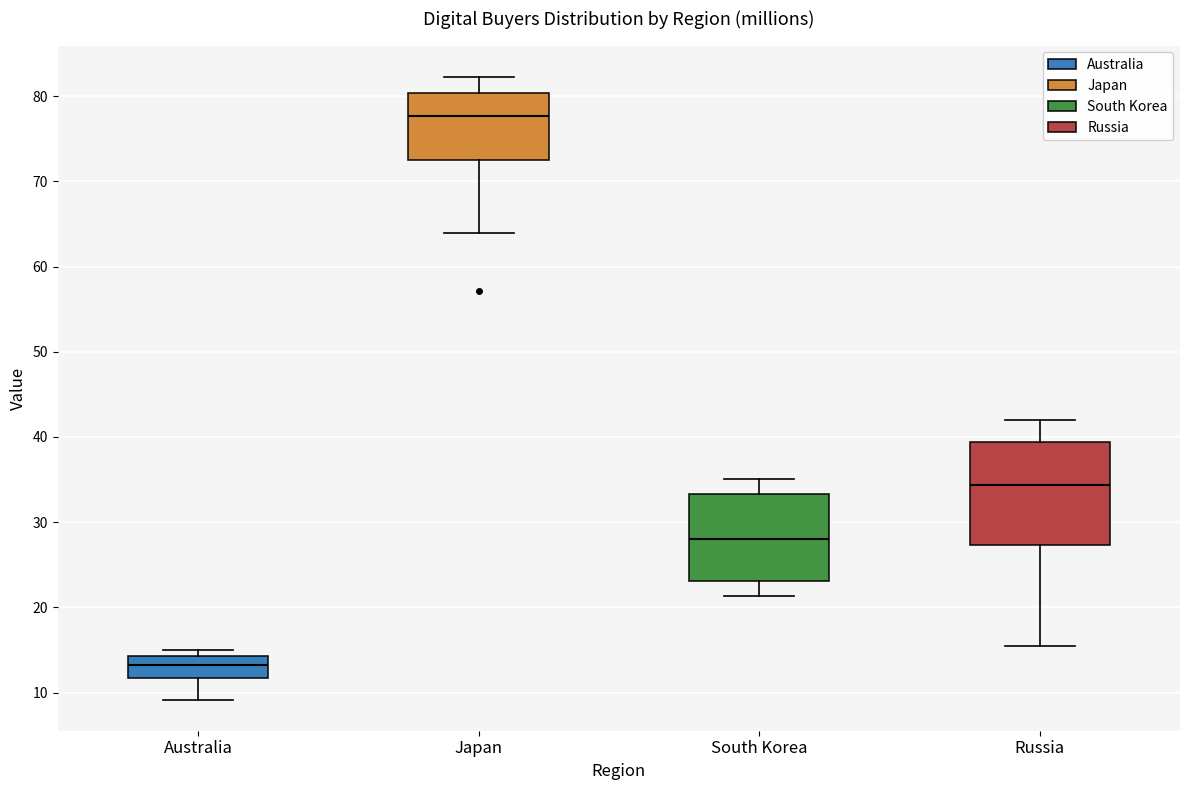

Reading left to right, read every box against the y-axis: the position of its median line, the range the box covers, and the ends of its whiskers. The values are not printed on the chart, so give them approximately, as read against the axis.

Australia: median 13, box 12 to 14, whiskers 9 to 15
Japan: median 78, box 72 to 80, whiskers 64 to 82
South Korea: median 28, box 23 to 33, whiskers 21 to 35
Russia: median 34, box 27 to 39, whiskers 16 to 42